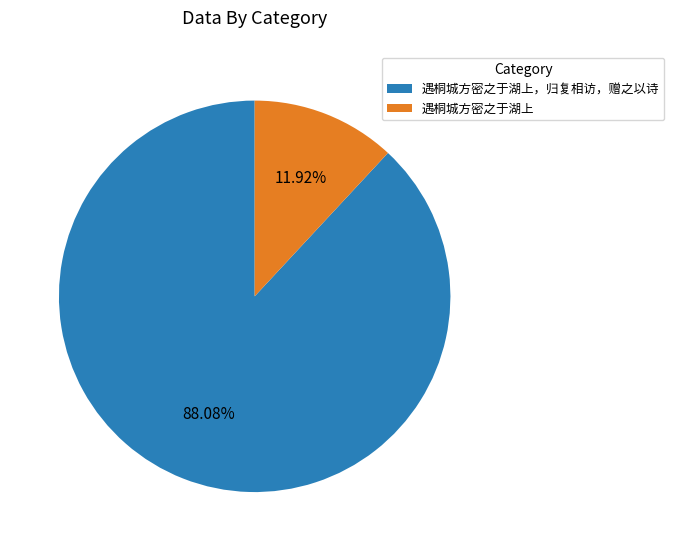

Between 遇桐城方密之于湖上，归复相访，赠之以诗 and 遇桐城方密之于湖上, which is larger?

遇桐城方密之于湖上，归复相访，赠之以诗